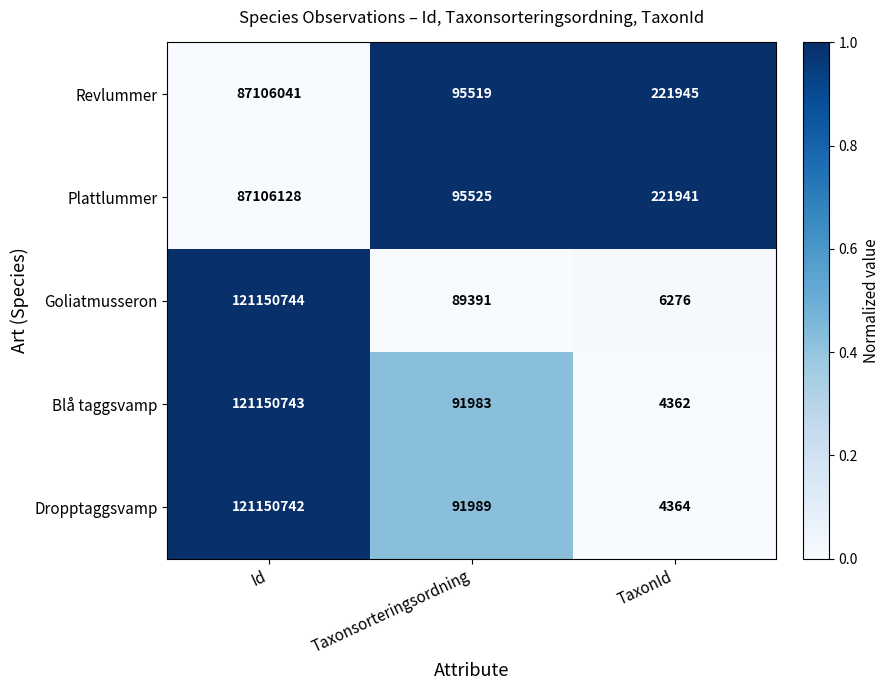

Which series changed the most between Id and Taxonsorteringsordning?

Goliatmusseron